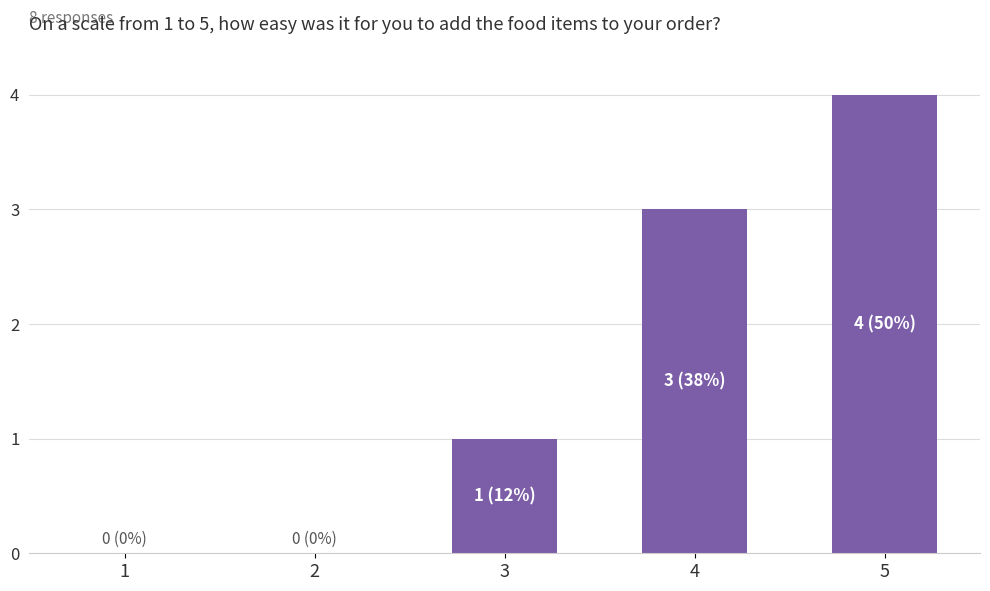

What is the change in value from 4 to 5?

+1